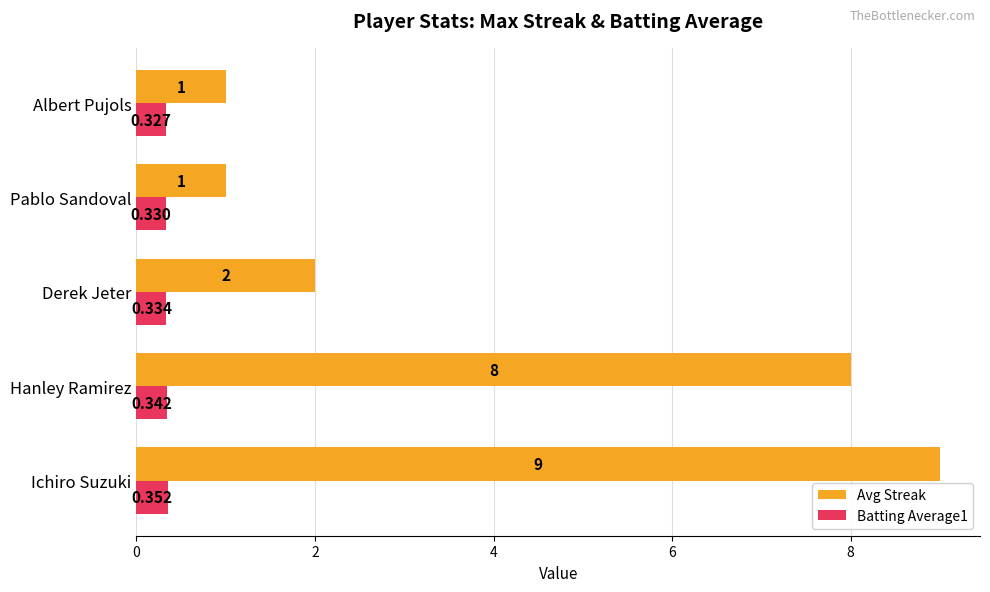

Where is Batting Average1 nearest to the value 0?

Albert Pujols